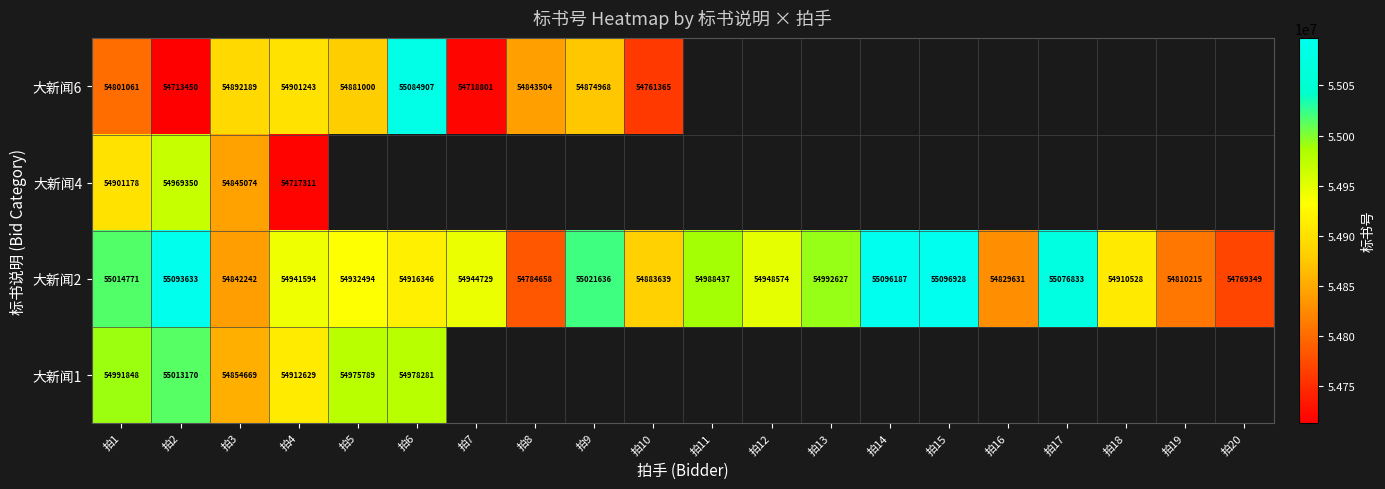

What is the spread (max minus min) of values at 拍2?

380183